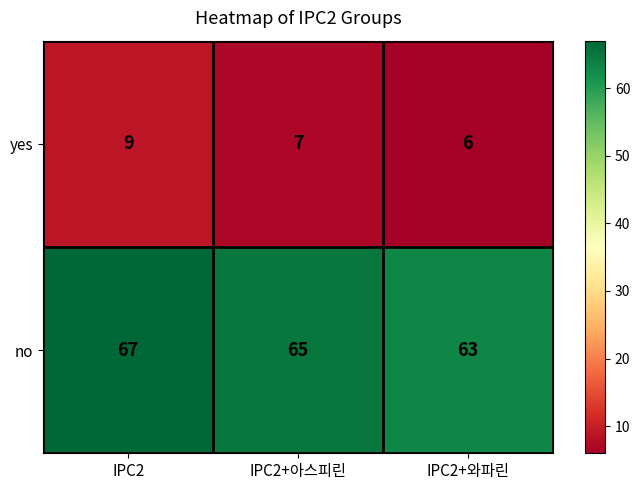

Reading right to left, what are all the values shown in this chart?

yes: IPC2+와파린=6	IPC2+아스피린=7	IPC2=9
no: IPC2+와파린=63	IPC2+아스피린=65	IPC2=67